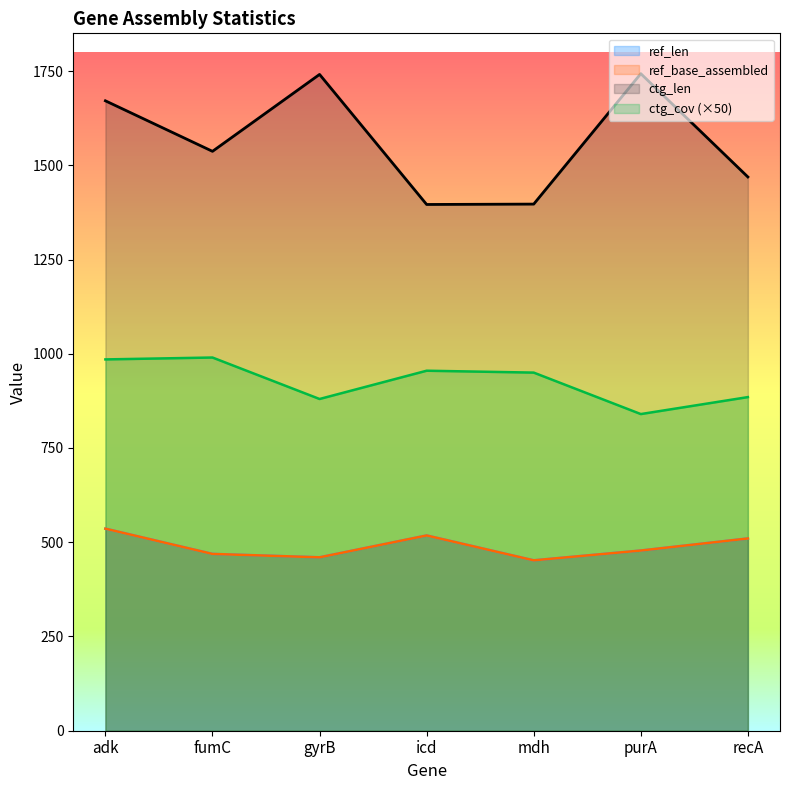

List the series in order of their peak value, highest first.

ctg_len, ctg_cov, ref_len, ref_base_assembled